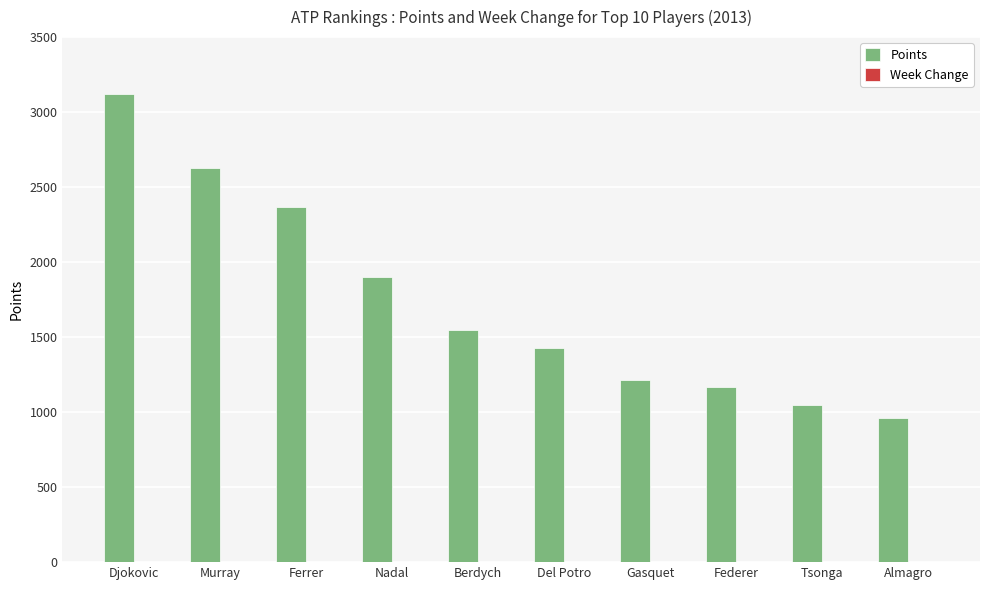

At which label is Points closest to 2040?

Nadal